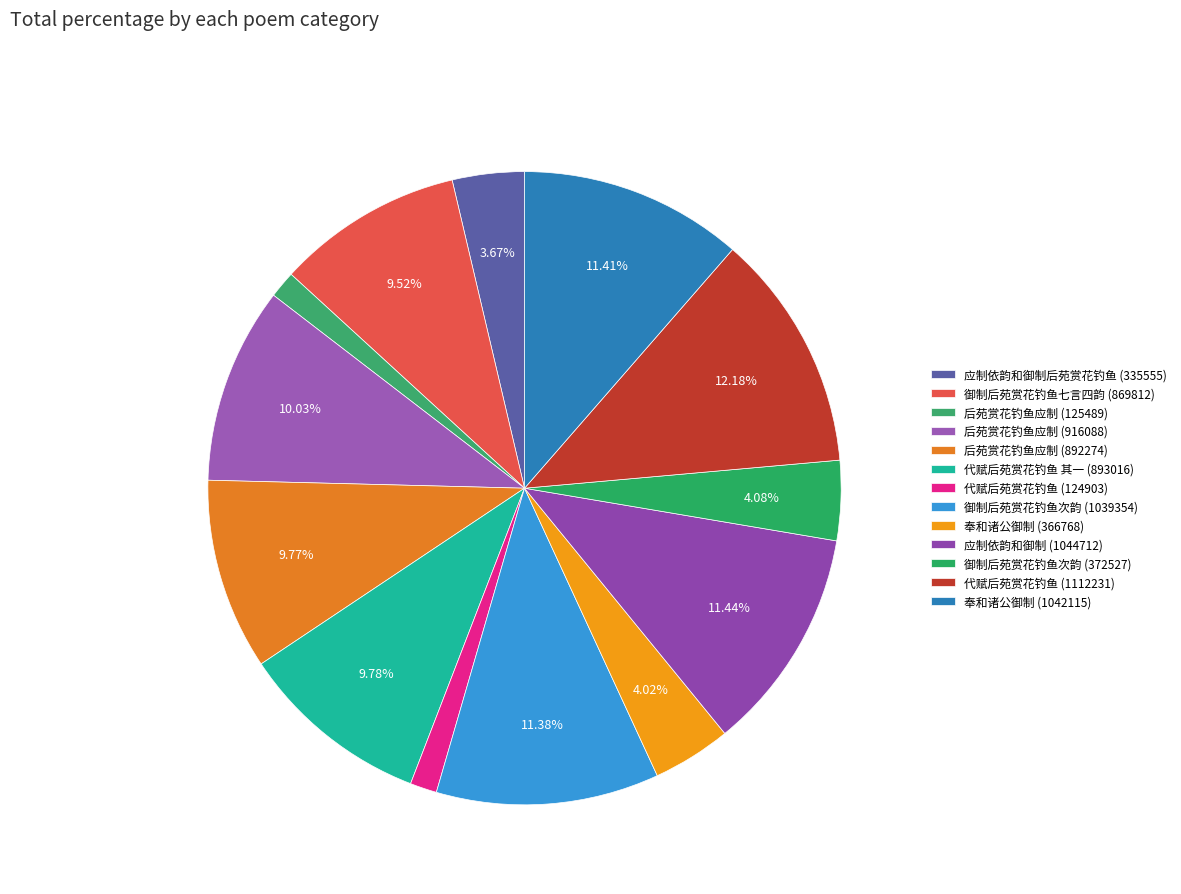

How many segments does this pie chart have?

13